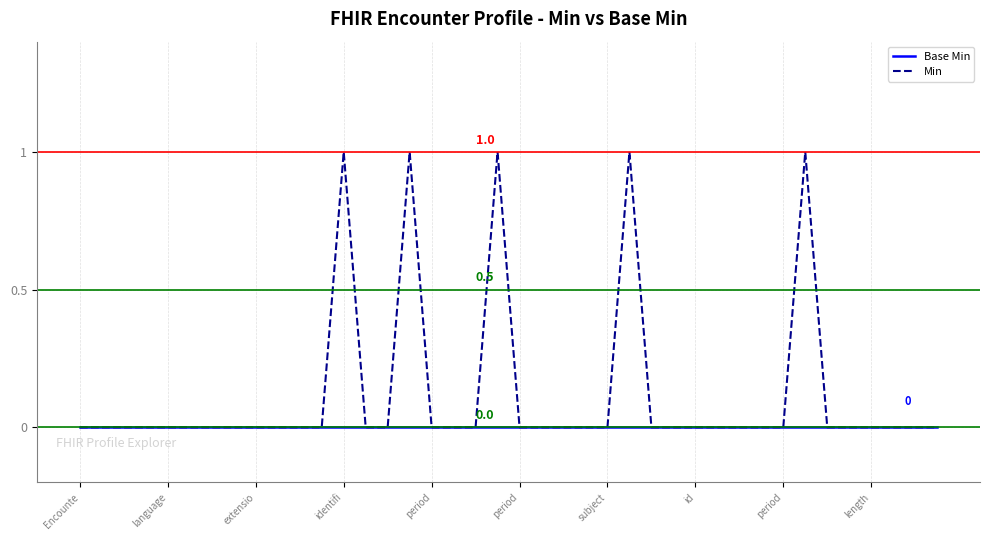

List the series in order of their overall mean, highest first.

Min, Base Min